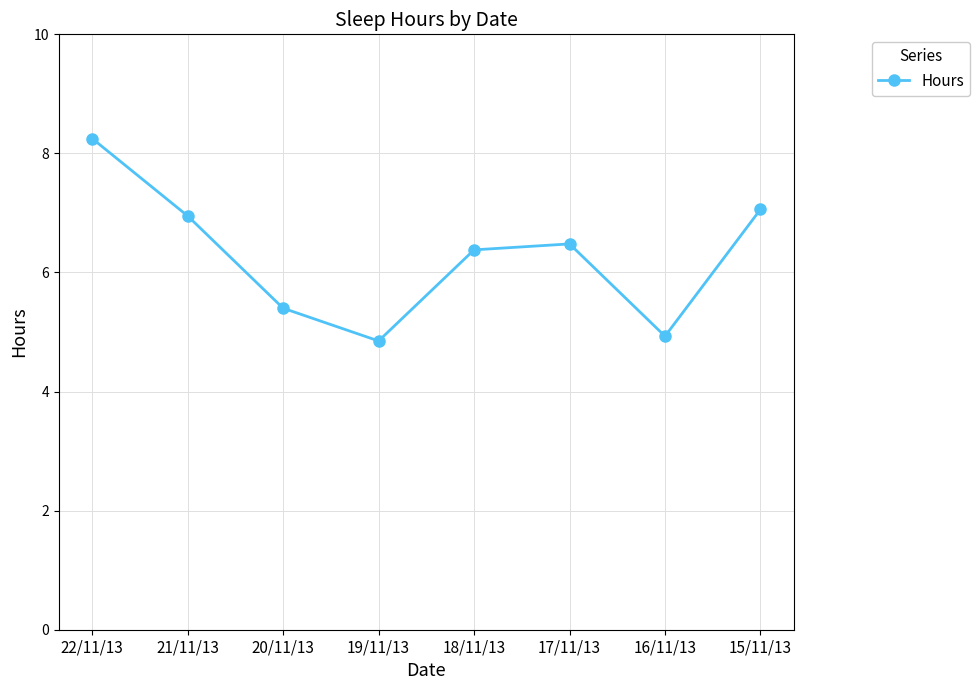

Is it true that the value at 21/11/13 is 10.8?

False